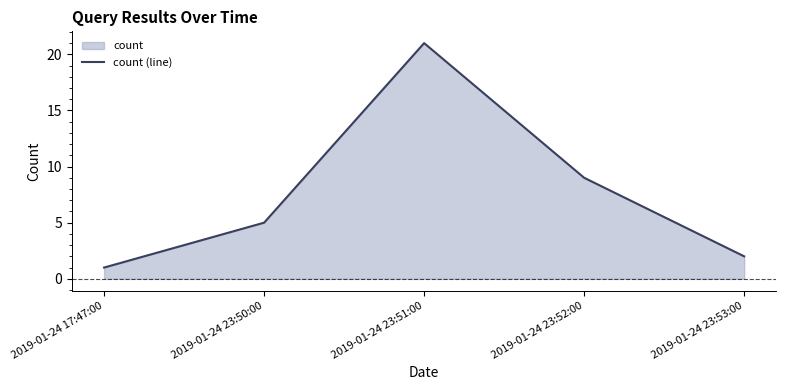

How many data points are less than 5?

2